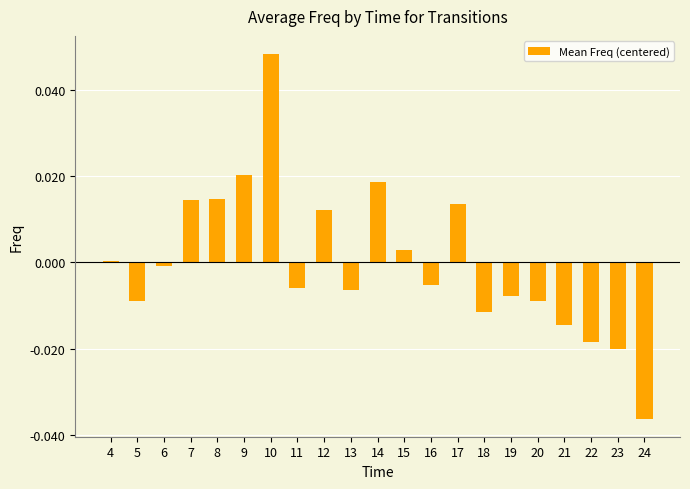

Are the bars horizontal?

No